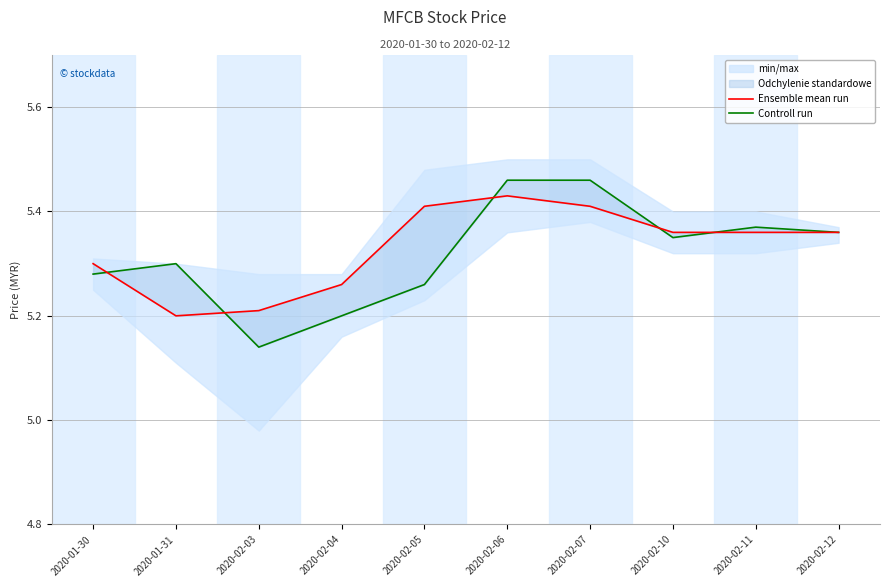

What is the total value across all series at 2020-01-31?

10.5